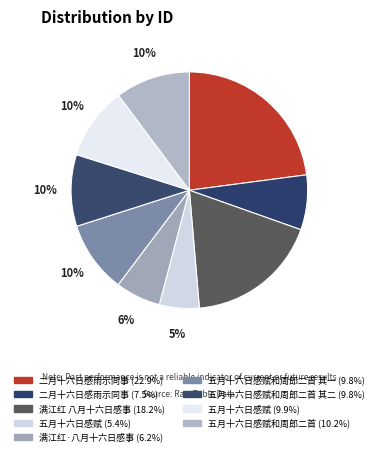

How many segments does this pie chart have?

9